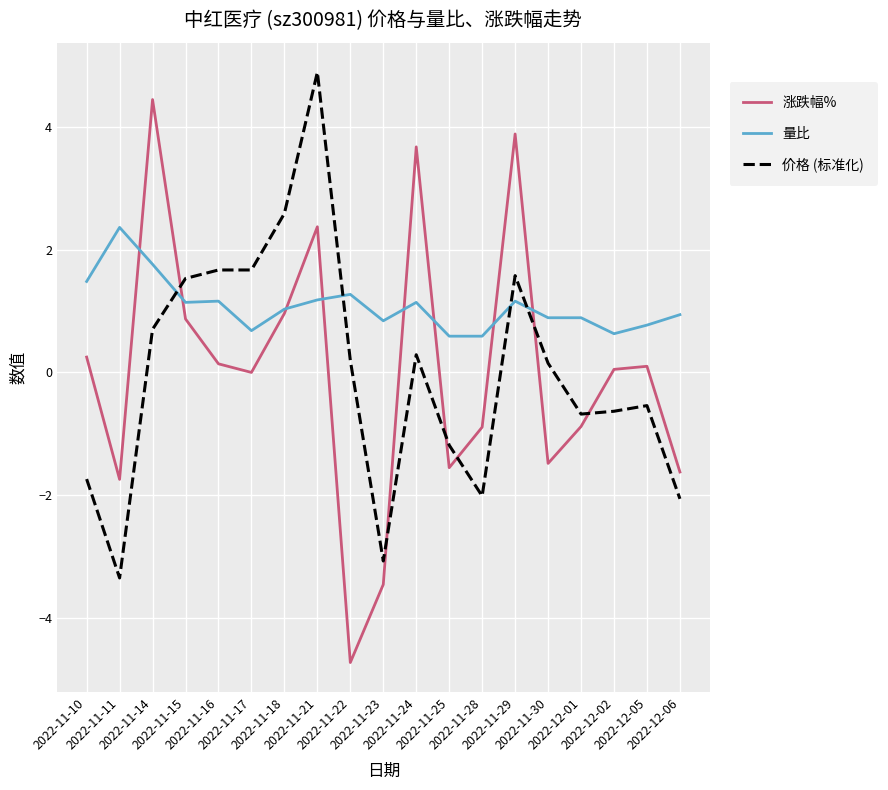

Which series has the largest total across all categories?

量比